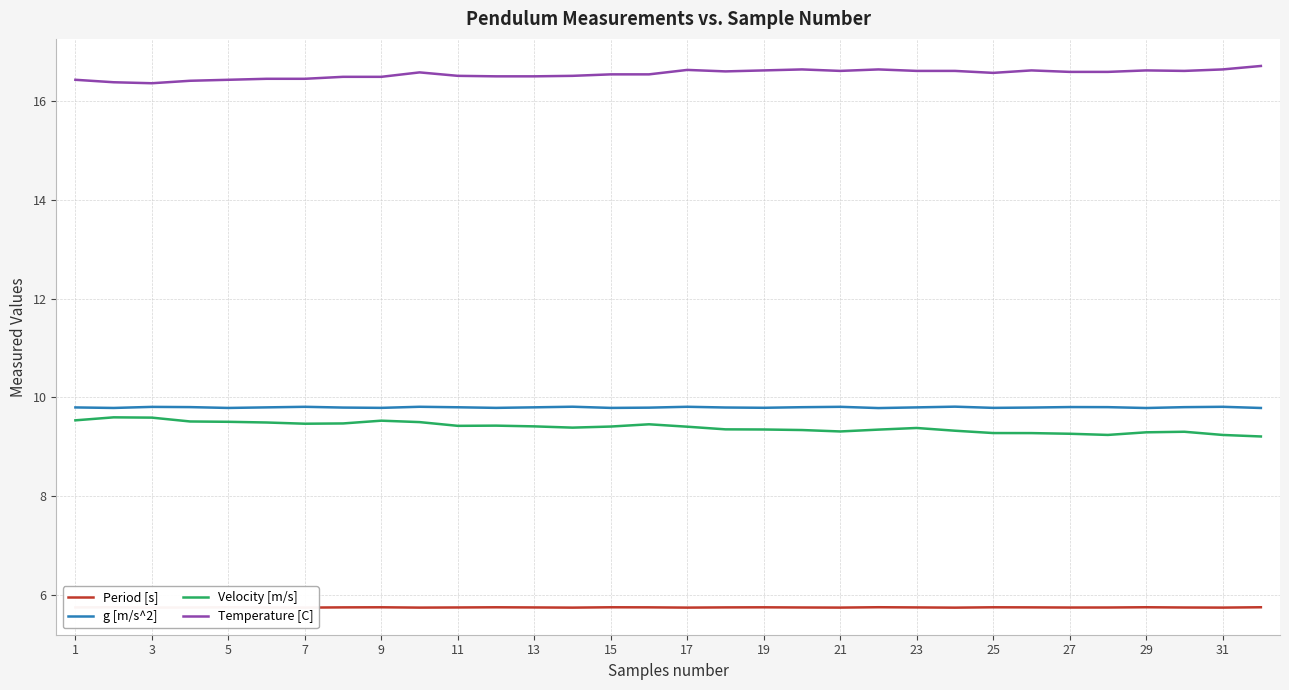

What is the difference between the maximum and minimum values in the Velocity [m/s] series?

0.4